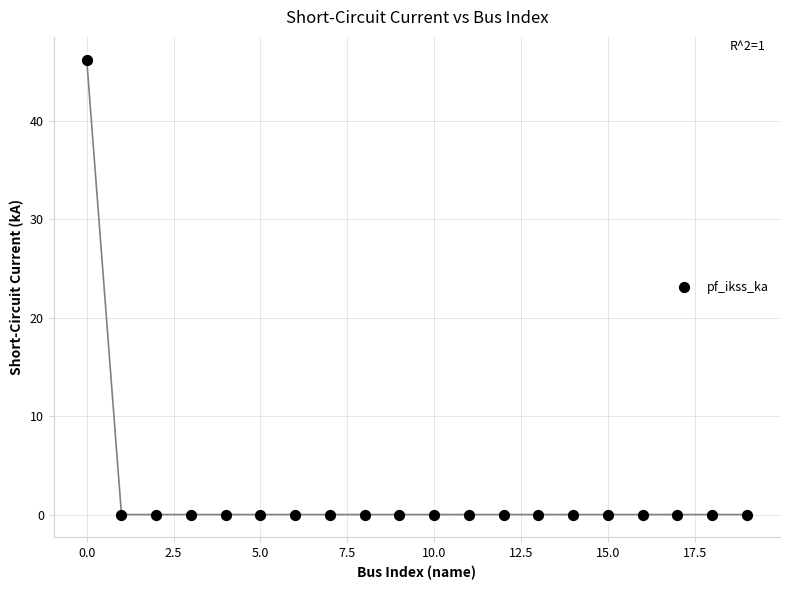

What is the range of Y values (max minus min)?

46.2